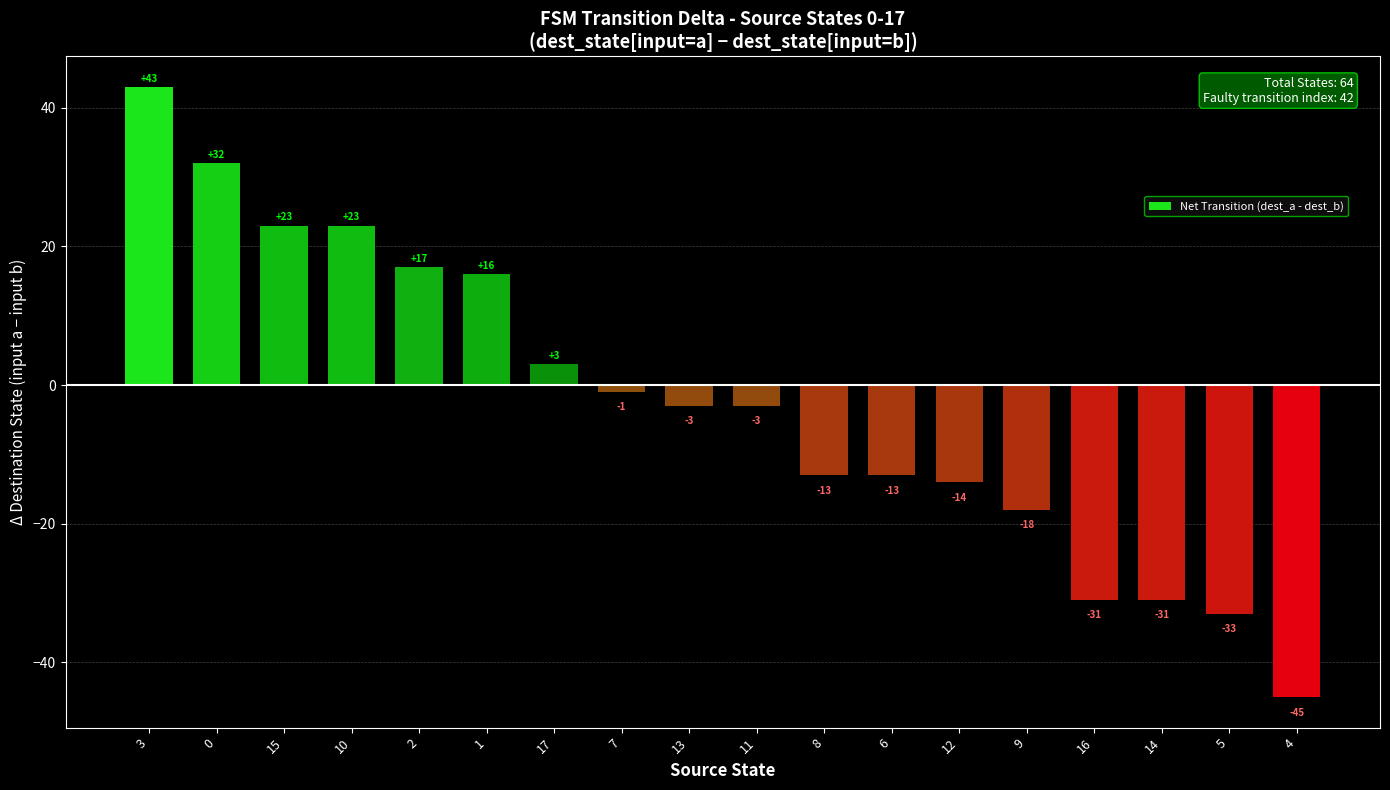

Which label corresponds to the smallest value in the chart?

4